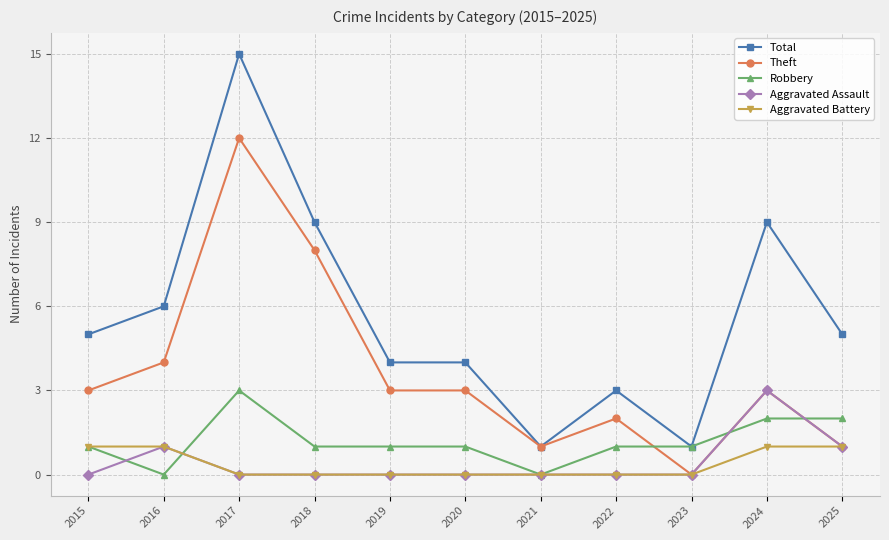

Which series has the largest range (max minus min)?

Total